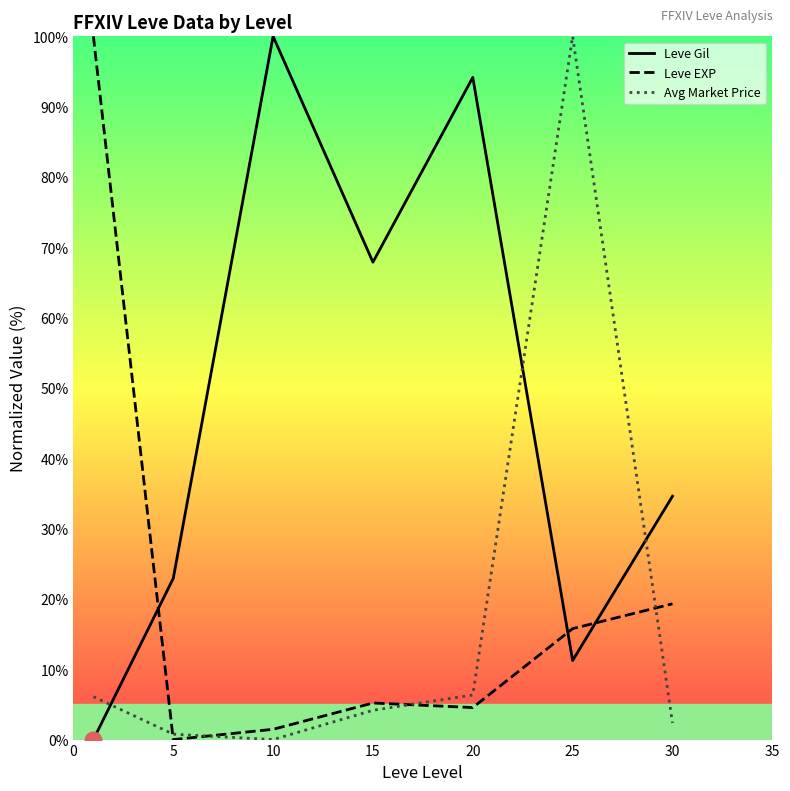

What is the average value of the Avg Market Price series?

17.1